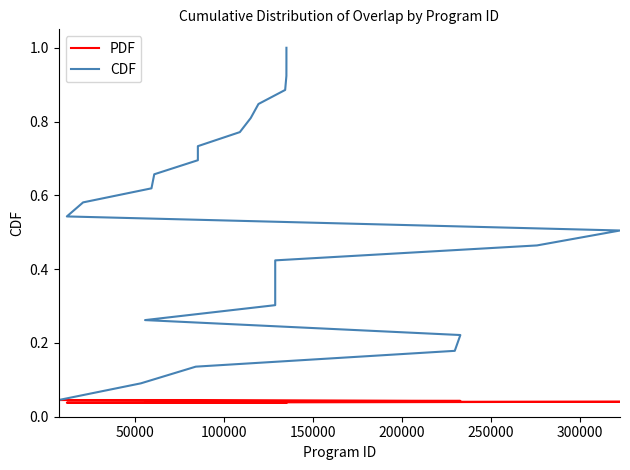

List the series in order of their overall mean, lowest first.

PDF, CDF